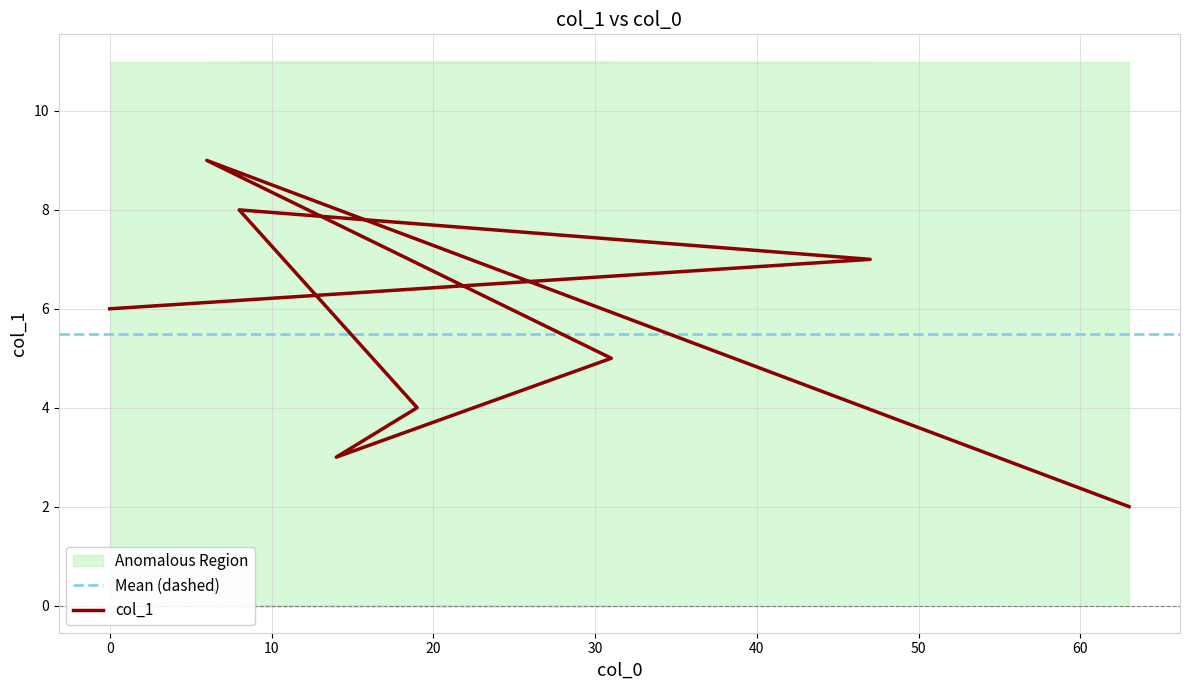

The chart shows a value of 1 at 63. True or false?

False